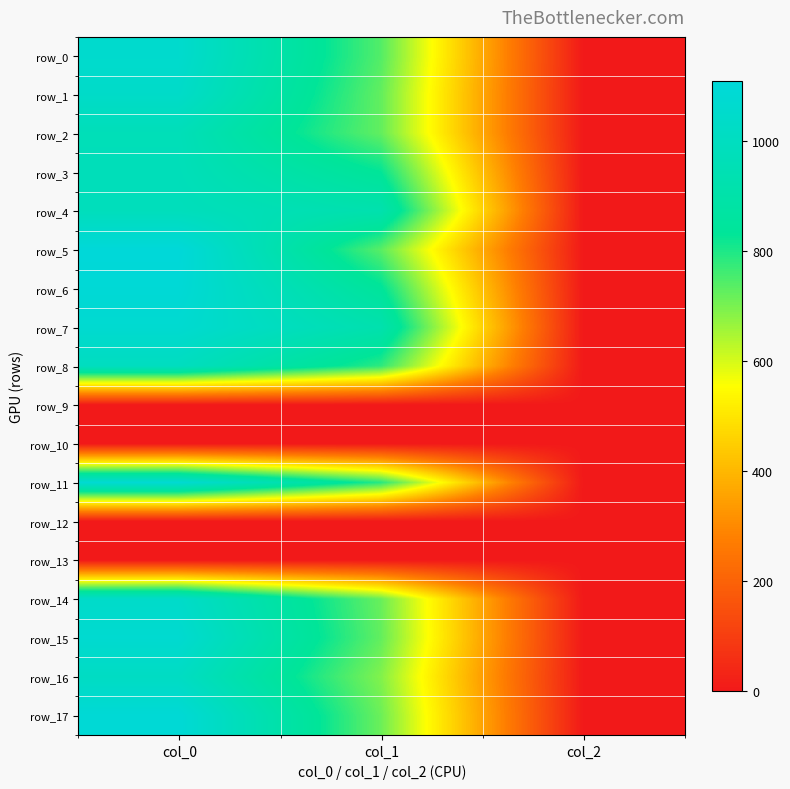

Which series has the widest spread of values?

row_5